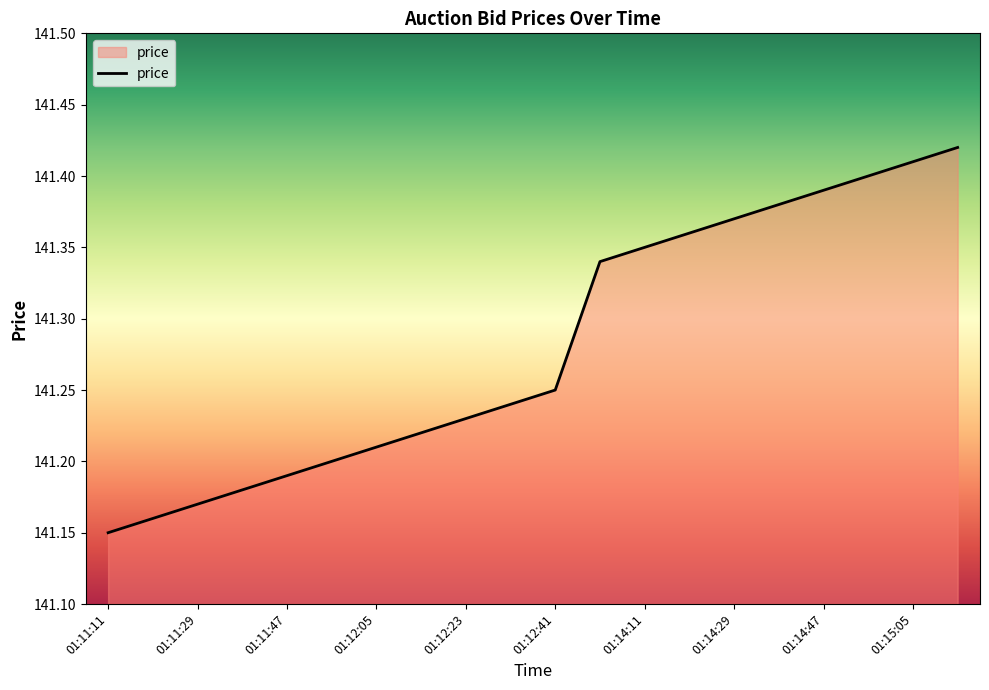

What is the difference between the maximum and minimum values?

0.3